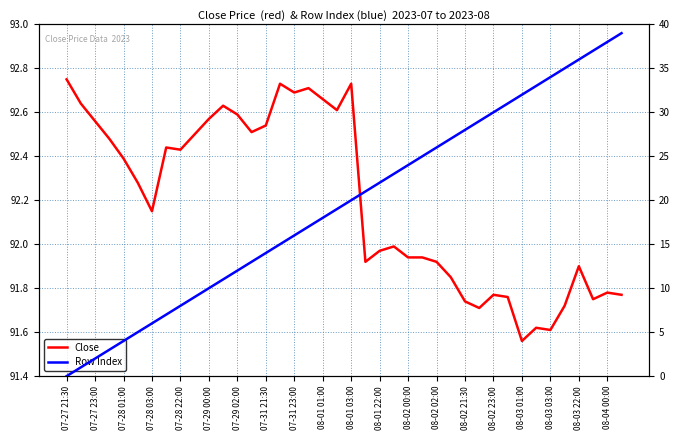

What is the sum of the Row Index values at 08-02 00:00 and 08-02 21:30?

52.0